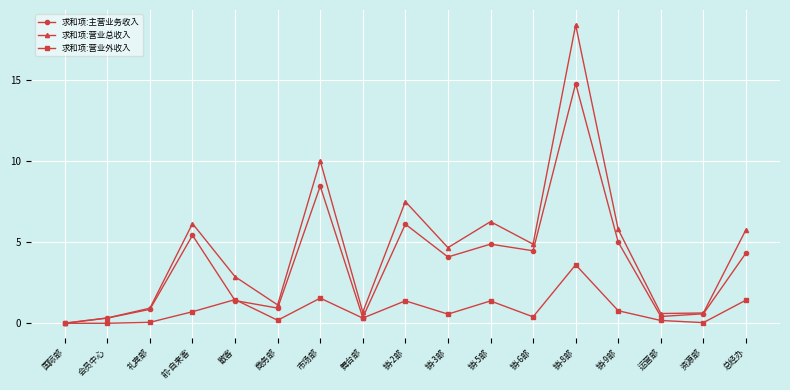

In 求和项:主营业务收入, how many points are higher than both neighbors (excluding endpoints)?

5